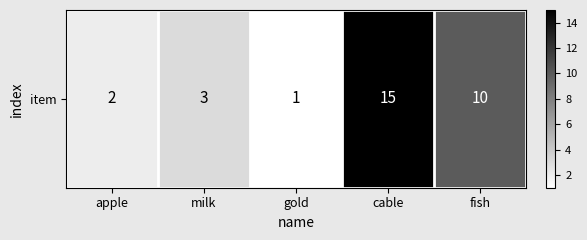

True or false: the data shows 1 at gold.

True